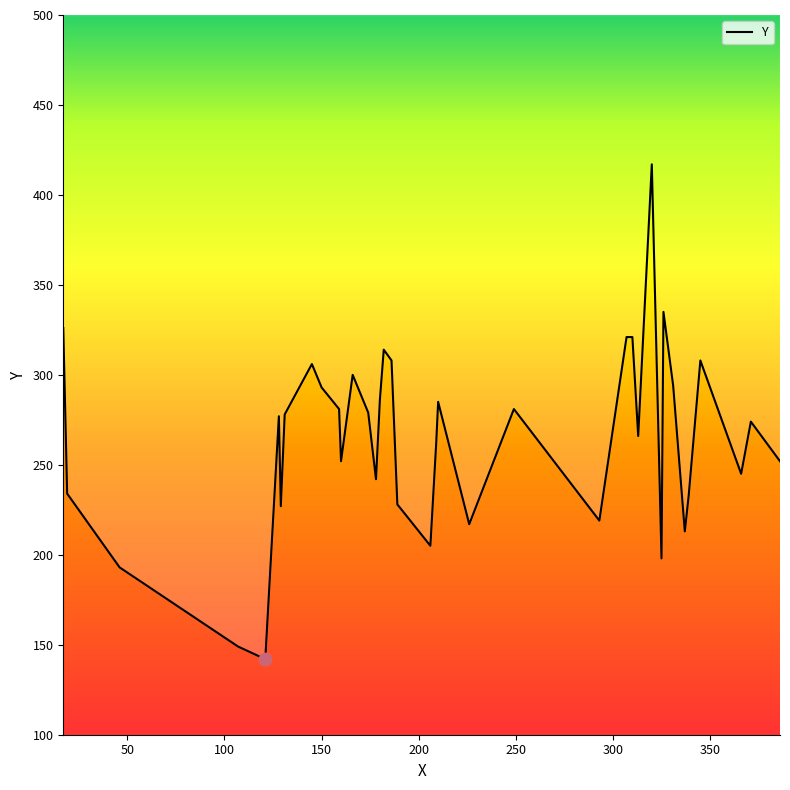

What is the average value?

265